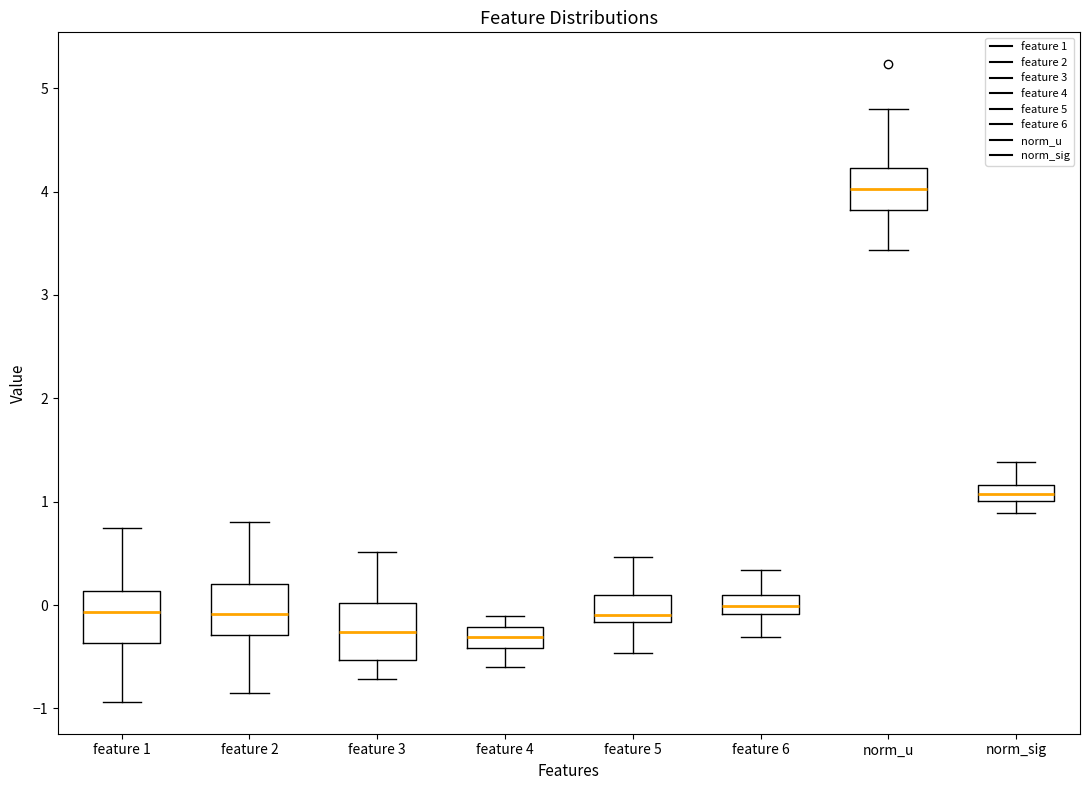

Reading left to right, transcribe this box plot: for each box, give where its median line is, the range the box spans, and where its two whiskers end, as read against the y-axis. The values are not printed on the chart, so give them approximately, as read against the axis.

feature 1: median -0.1, box -0.4 to 0.1, whiskers -0.9 to 0.7
feature 2: median -0.1, box -0.3 to 0.2, whiskers -0.9 to 0.8
feature 3: median -0.3, box -0.5 to 0.0, whiskers -0.7 to 0.5
feature 4: median -0.3, box -0.4 to -0.2, whiskers -0.6 to -0.1
feature 5: median -0.1, box -0.2 to 0.1, whiskers -0.5 to 0.5
feature 6: median 0.0, box -0.1 to 0.1, whiskers -0.3 to 0.3
norm_u: median 4.0, box 3.8 to 4.2, whiskers 3.4 to 4.8
norm_sig: median 1.1, box 1.0 to 1.2, whiskers 0.9 to 1.4